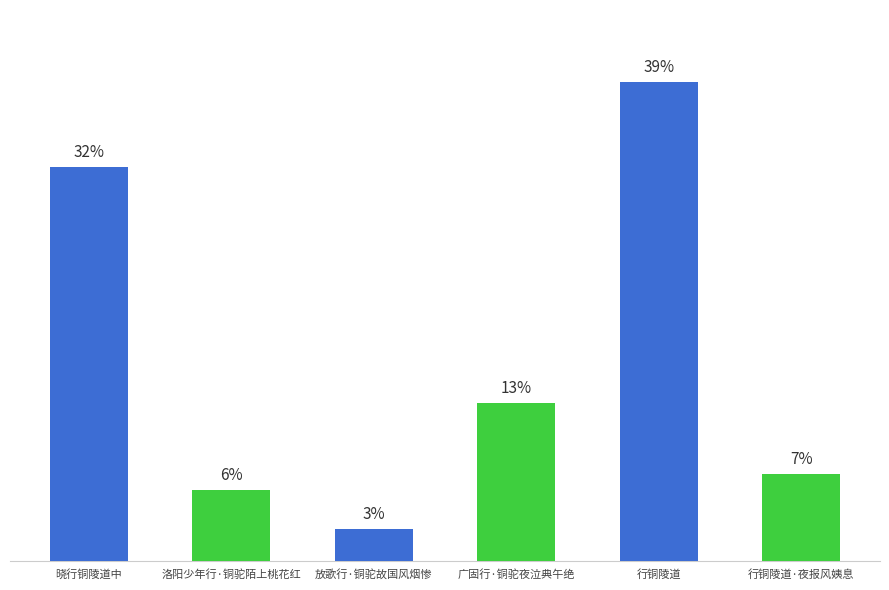

Does the chart contain any negative values?

No